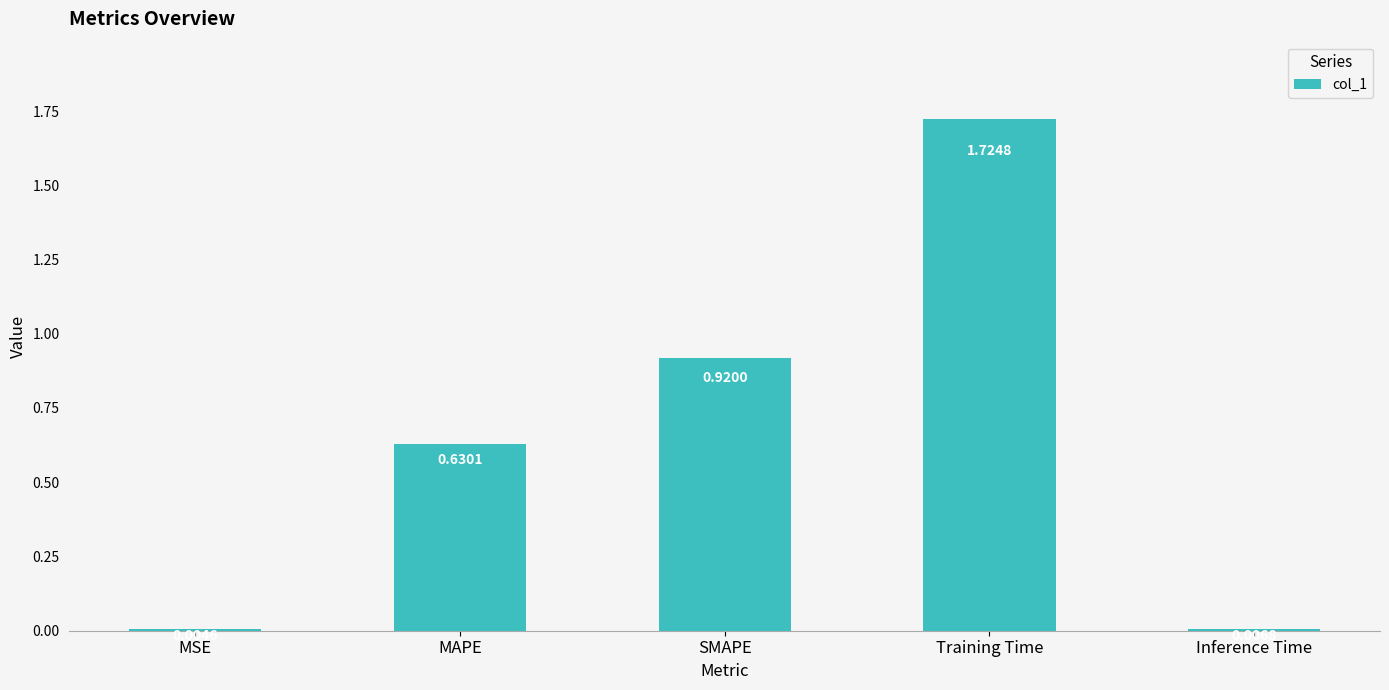

Which label corresponds to the largest value in the chart?

Training Time